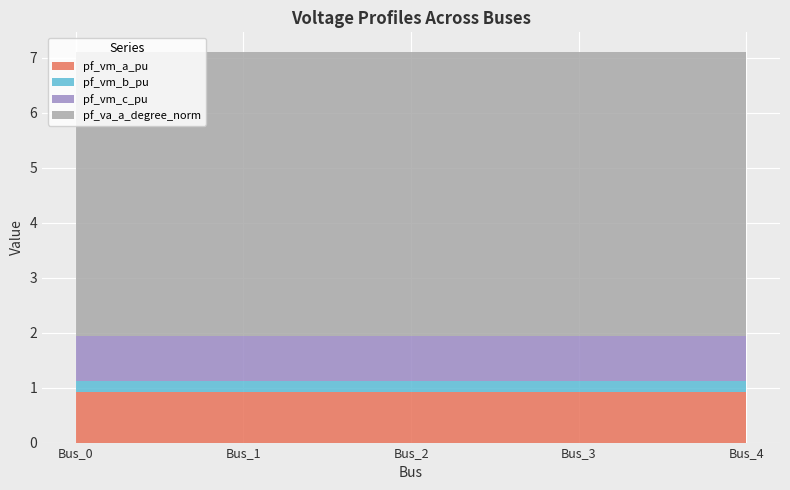

Reading left to right, what are all the values shown in this chart?

pf_vm_a_pu: 0.9	0.9	0.9	0.9	0.9
pf_vm_b_pu: 0.2	0.2	0.2	0.2	0.2
pf_vm_c_pu: 0.8	0.8	0.8	0.8	0.8
pf_va_a_degree_norm: 5.2	5.2	5.2	5.2	5.2